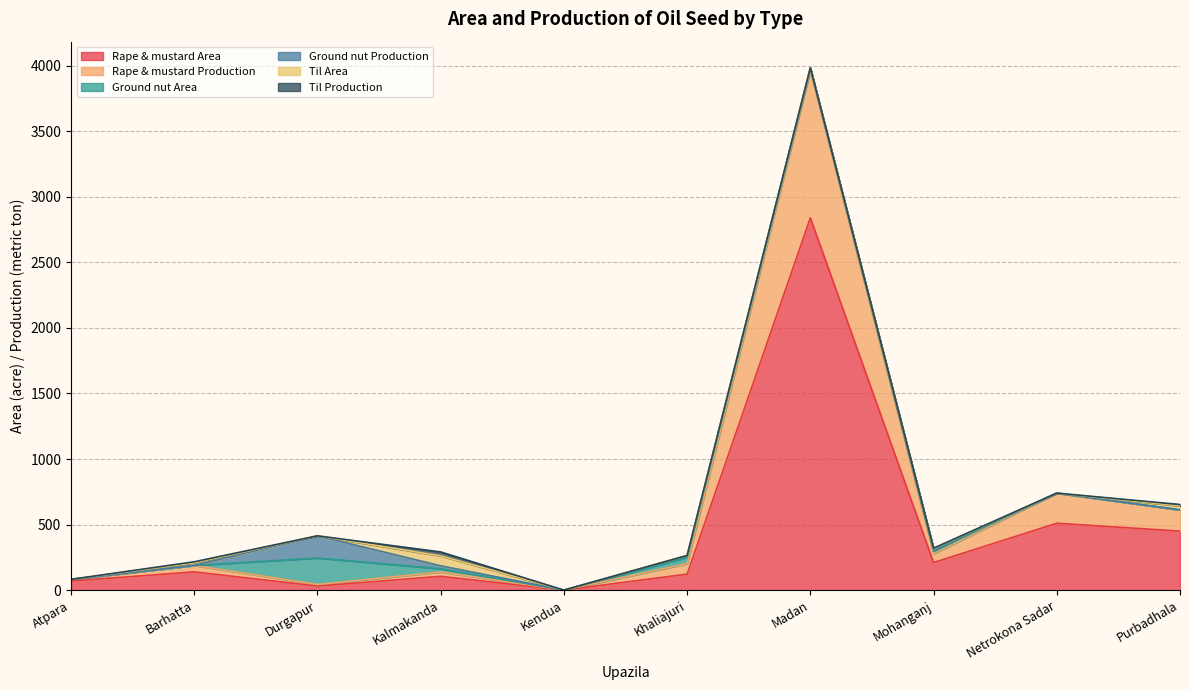

At which label does Rape & mustard Area reach its minimum?

Kendua